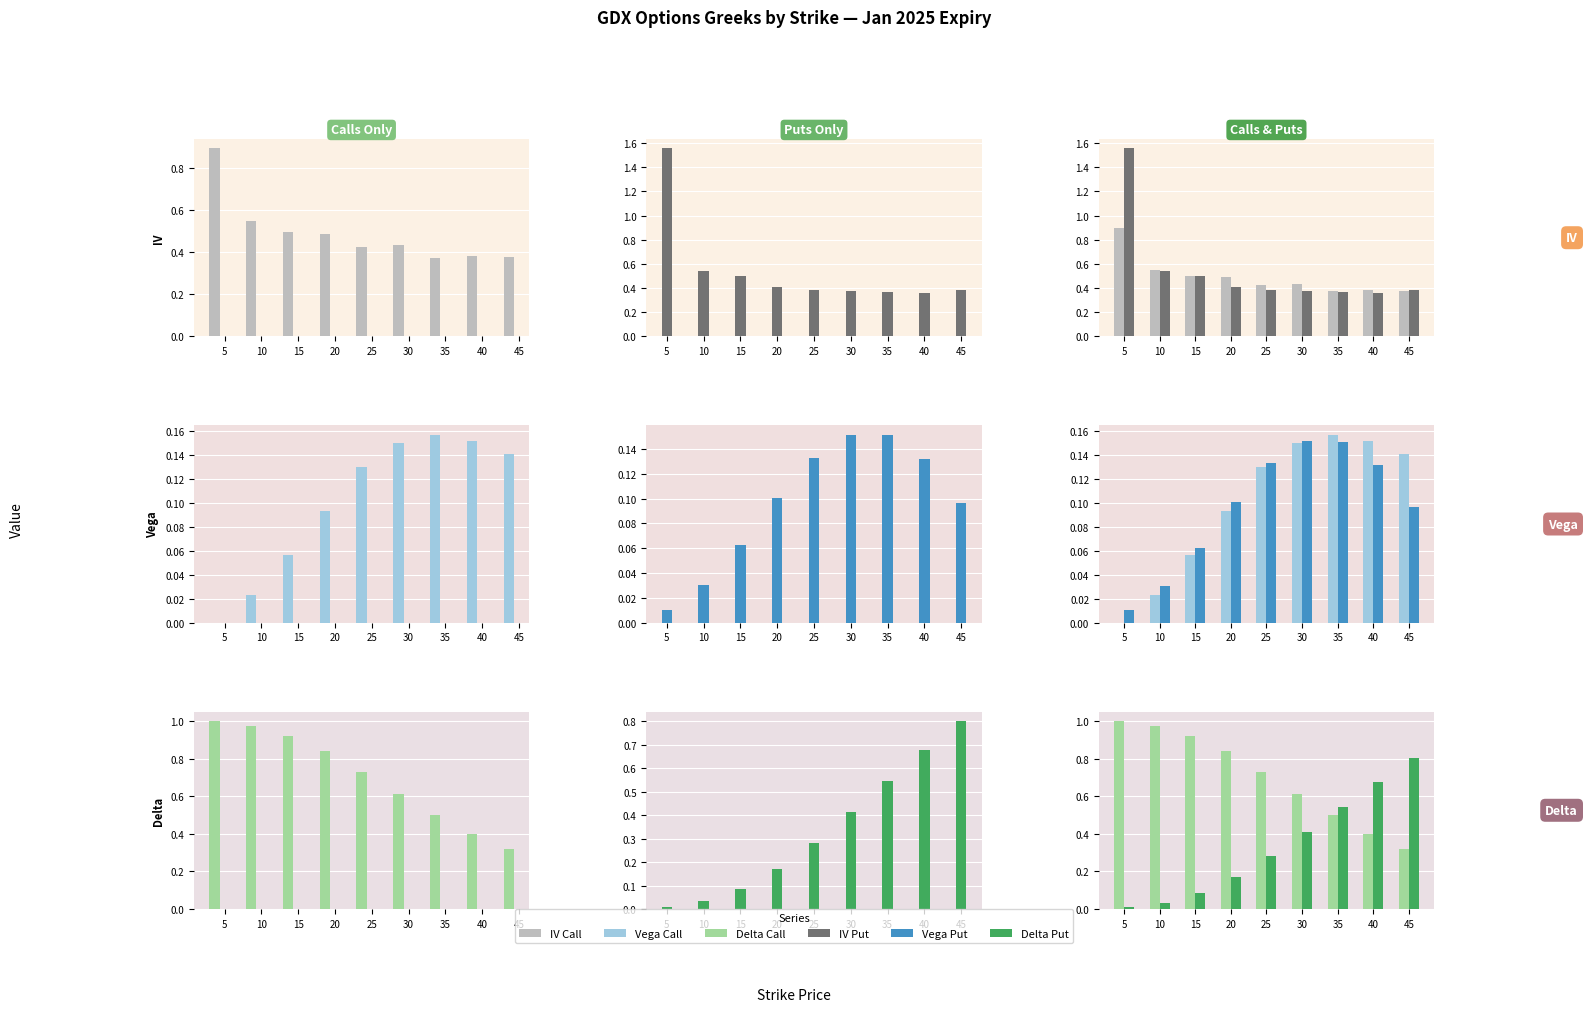

Reading right to left, transcribe all the data shown in this chart.

Call IV: 45=0.4	40=0.4	35=0.4	30=0.4	25=0.4	20=0.5	15=0.5	10=0.6	5=0.9
Put IV: 45=0.4	40=0.4	35=0.4	30=0.4	25=0.4	20=0.4	15=0.5	10=0.5	5=1.6
Call Vega: 45=0.1	40=0.2	35=0.2	30=0.2	25=0.1	20=0.1	15=0.1	10=0.0	5=0.0
Put Vega: 45=0.1	40=0.1	35=0.2	30=0.2	25=0.1	20=0.1	15=0.1	10=0.0	5=0.0
Call Delta: 45=0.3	40=0.4	35=0.5	30=0.6	25=0.7	20=0.8	15=0.9	10=1.0	5=1.0
Put |Delta|: 45=0.8	40=0.7	35=0.5	30=0.4	25=0.3	20=0.2	15=0.1	10=0.0	5=0.0